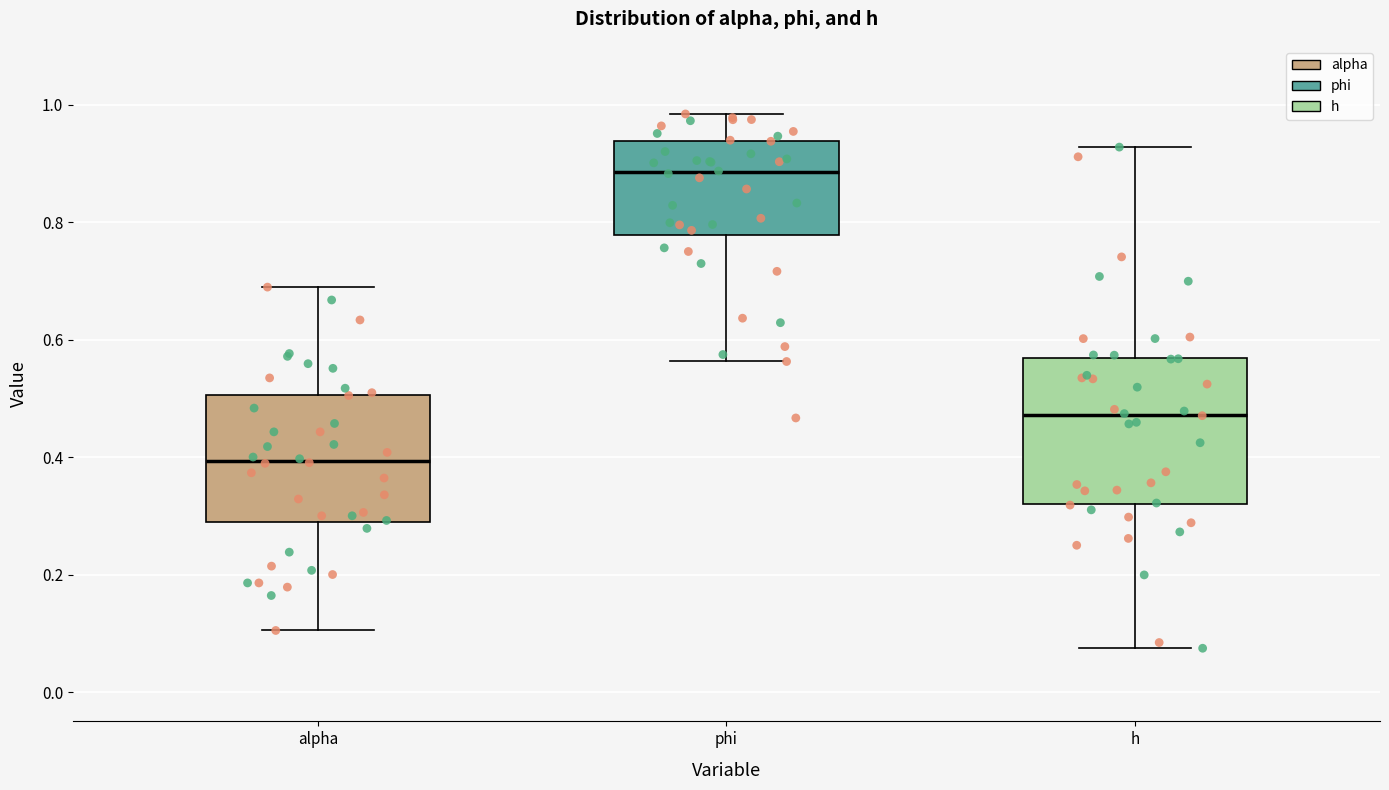

Reading left to right, read every box against the y-axis: the position of its median line, the range the box covers, and the ends of its whiskers. The values are not printed on the chart, so give them approximately, as read against the axis.

alpha: median 0.40, box 0.28 to 0.50, whiskers 0.10 to 0.68
phi: median 0.88, box 0.78 to 0.94, whiskers 0.56 to 0.98
h: median 0.48, box 0.32 to 0.56, whiskers 0.08 to 0.92